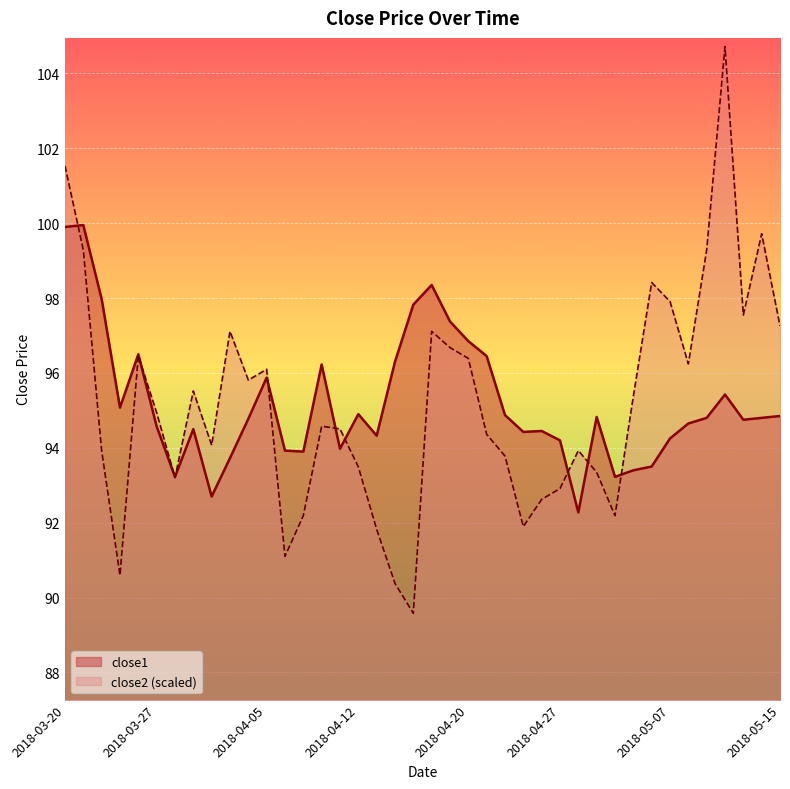

True or false: close2 has more than 2 interior local peaks.

True